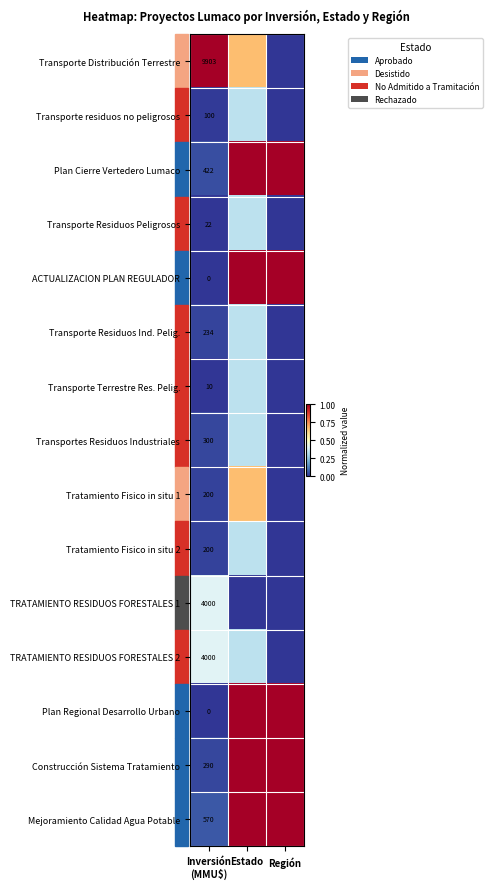

What is the total value across all series at Inversión
(MMU$)?

20251.0